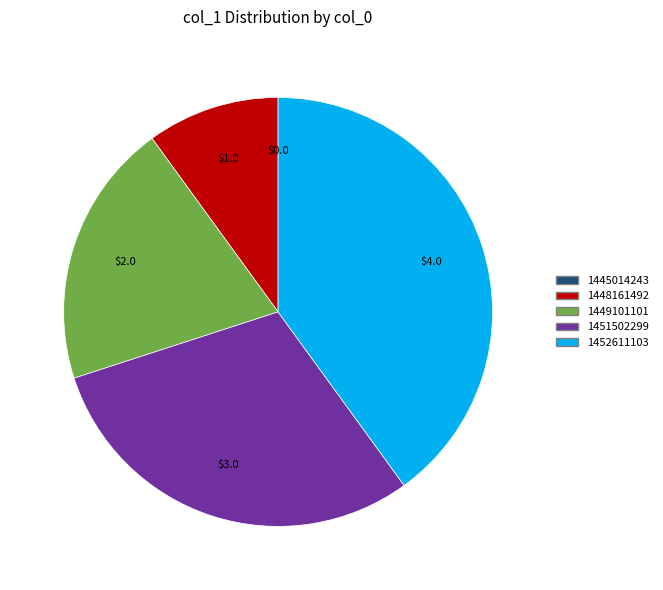

Which slice is the largest?

1452611103